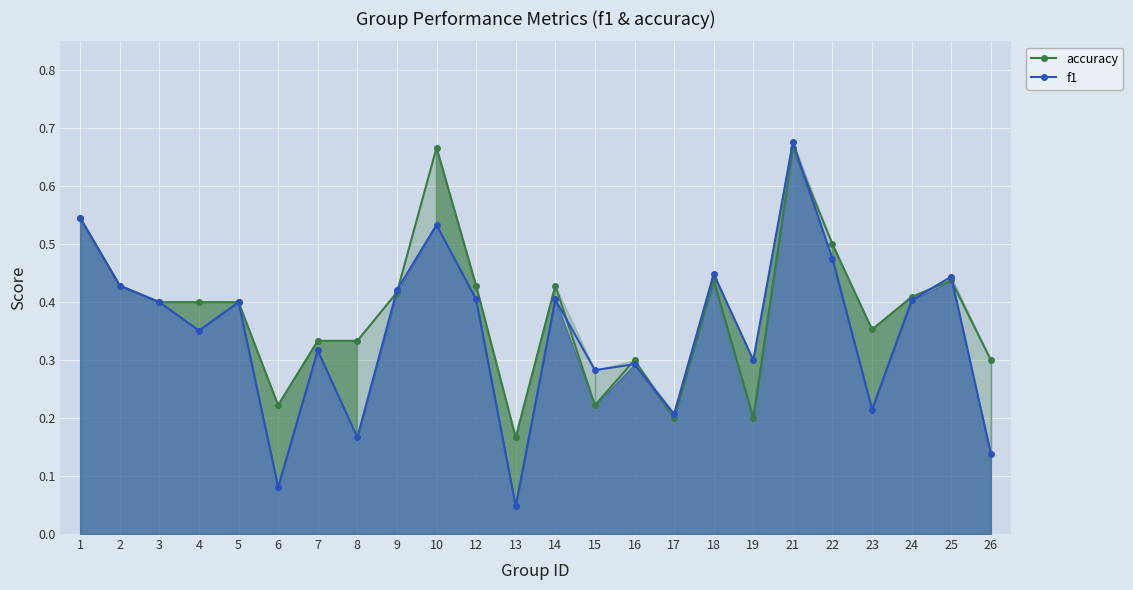

At which category does accuracy reach its first local valley?

6